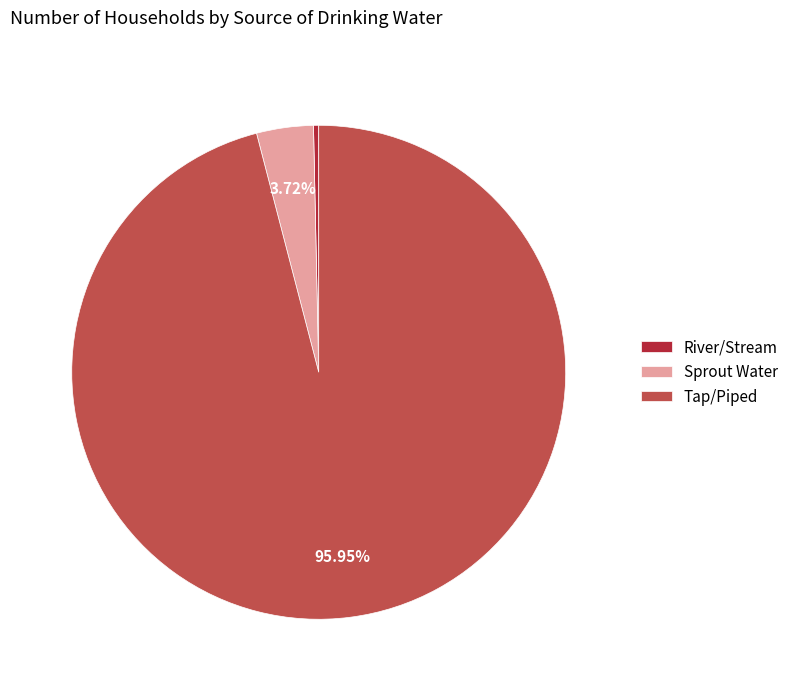

Is there any slice that represents more than half of the pie?

Yes